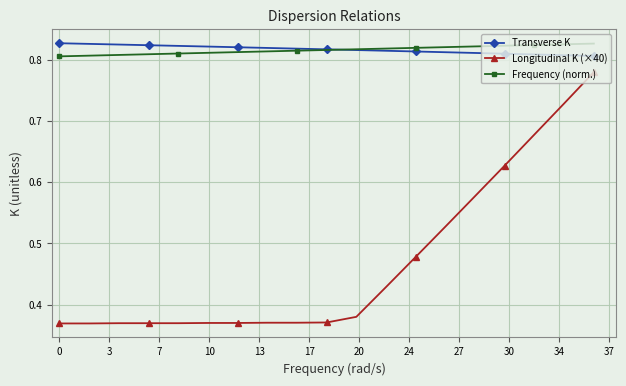

Which series has the widest spread of values?

Longitudinal K (×40)